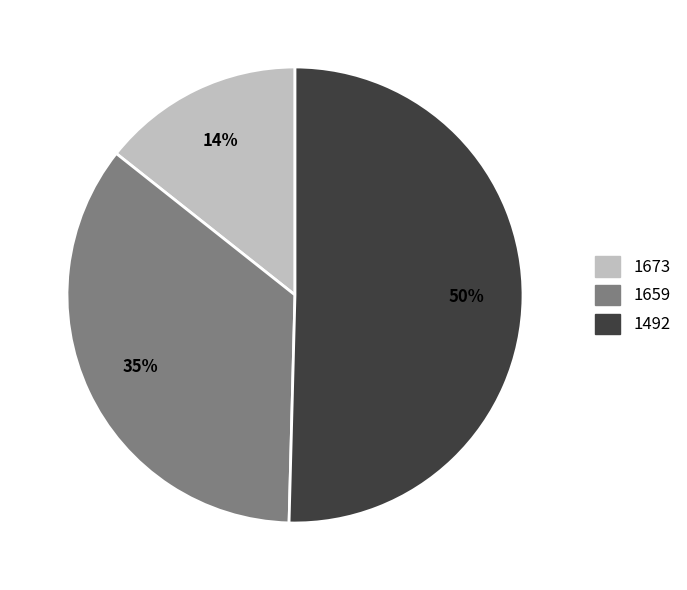

Is there a majority slice in this chart?

Yes